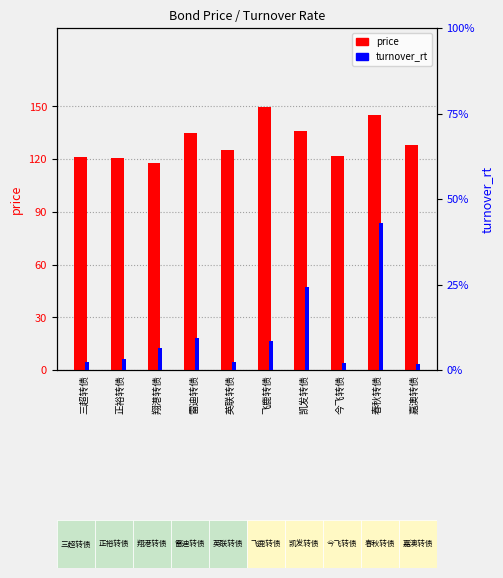

What are all the series names shown in the legend?

price, turnover_rt